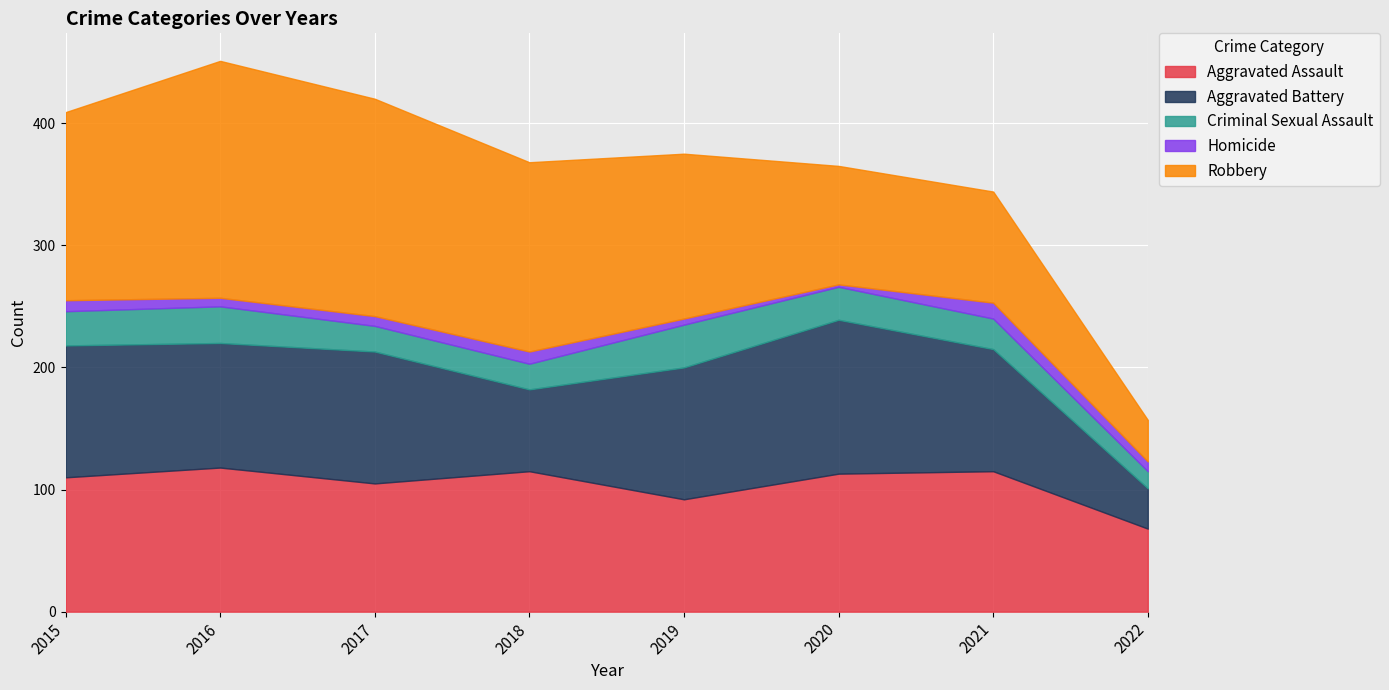

What is the sum of all Aggravated Battery values?

752